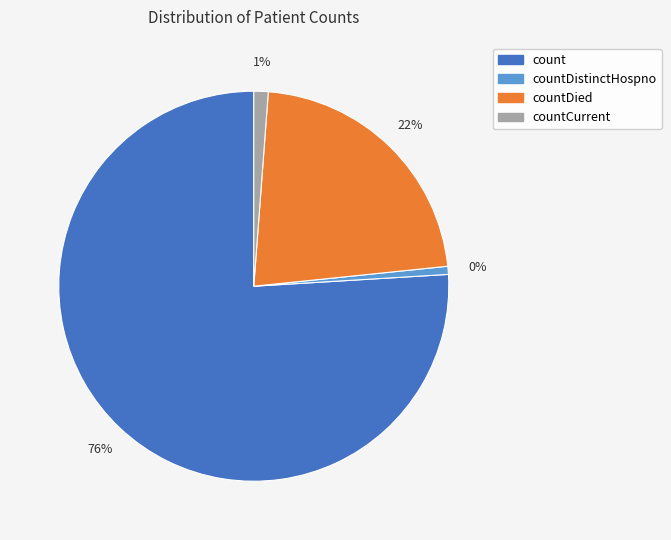

Does count represent more than half of the total?

Yes